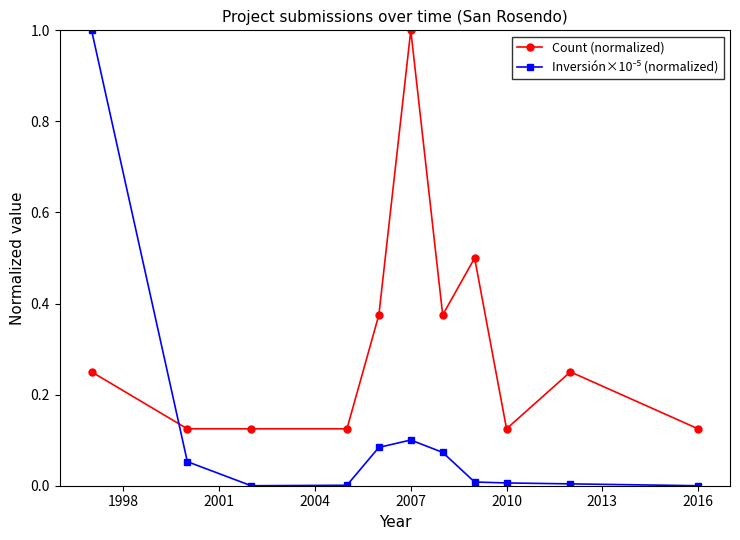

What is the difference between the maximum and minimum values in the Count (normalized) series?

0.9